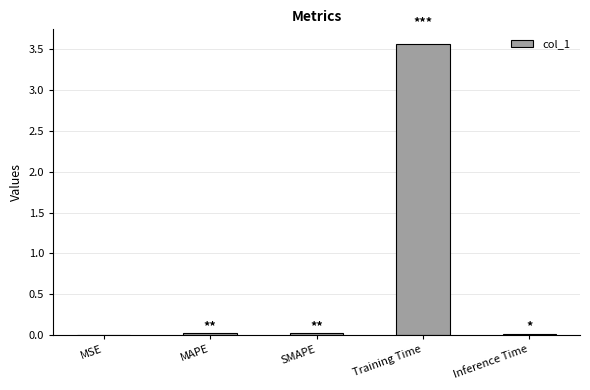

What is the sum of all values?

3.6